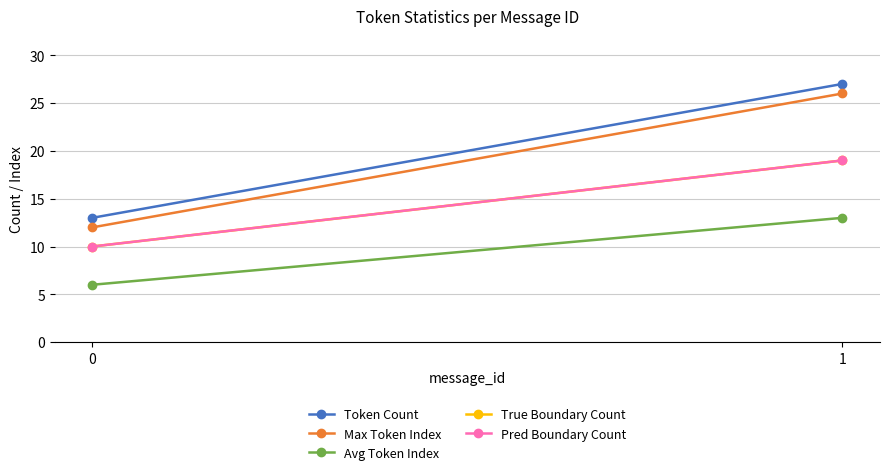

What is the spread (max minus min) of values at 0?

7